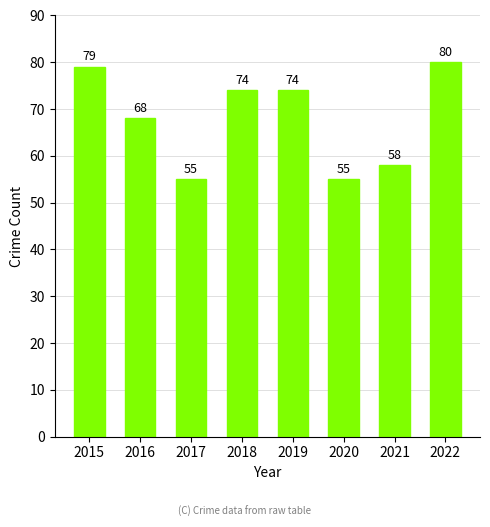

The value at 2019 is 119. True or false?

False